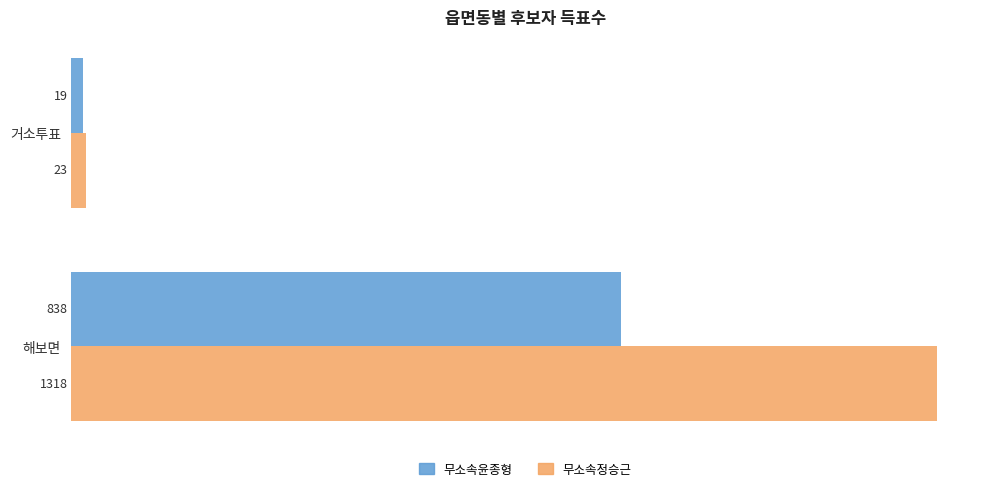

List the labels in order of 무소속윤종형 value, smallest first.

거소투표, 해보면